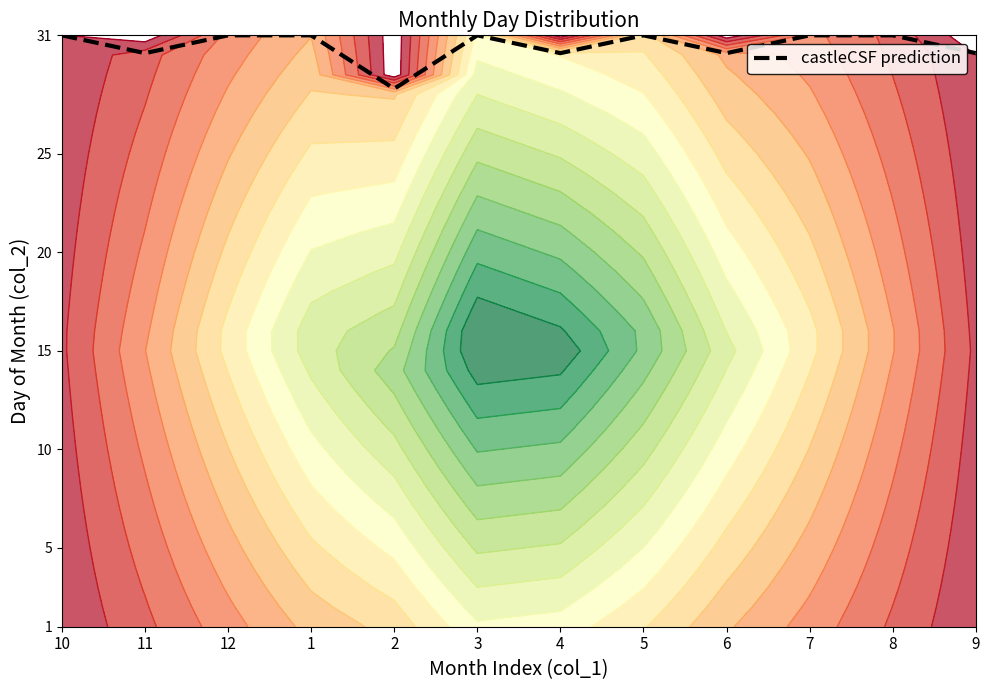

Reading right to left, what are all the values shown in this chart?

30.1	31.0	31.0	30.1	31.0	30.1	31.0	28.3	31.0	31.0	30.1	31.0